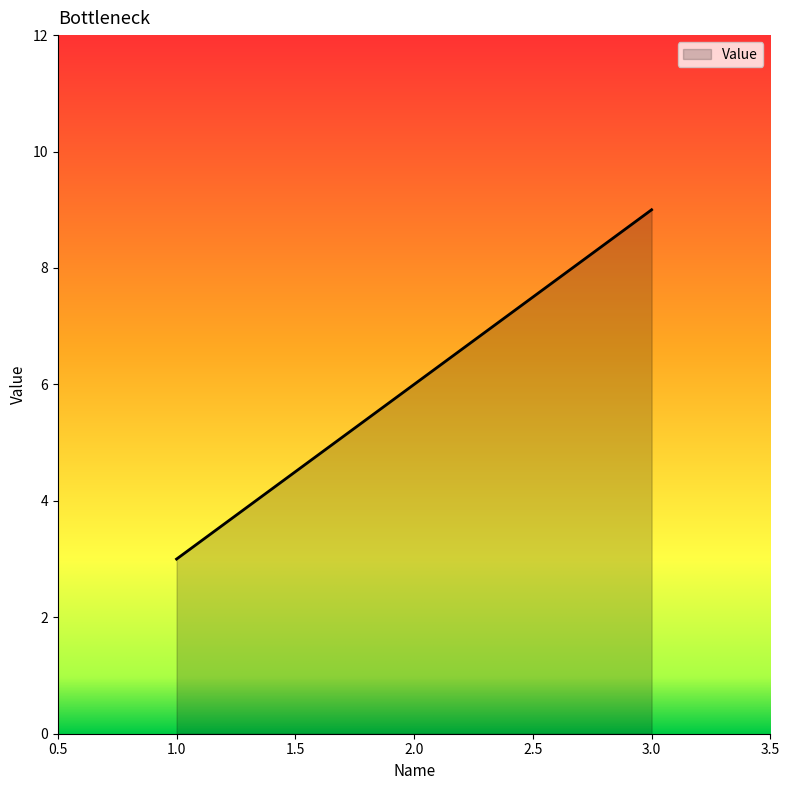

Count the number of data series in this chart.

1